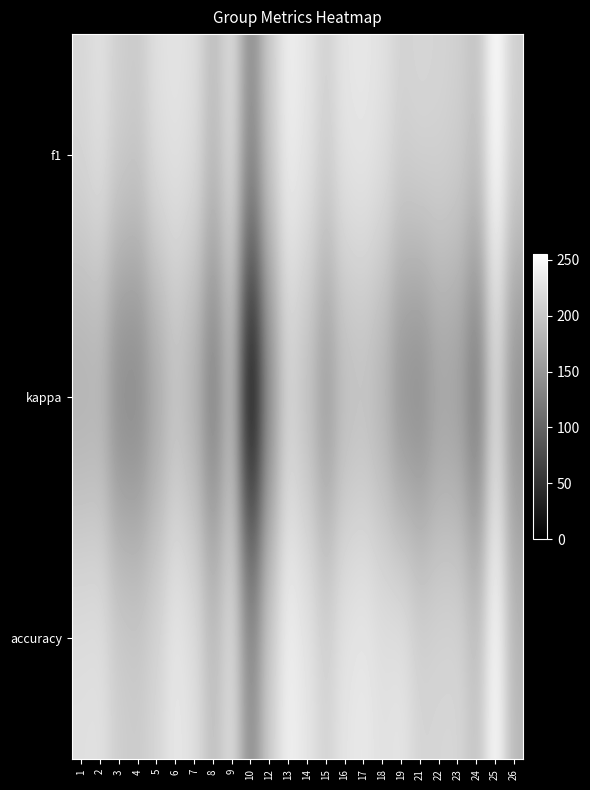

What is the maximum value shown in the chart?

255.0